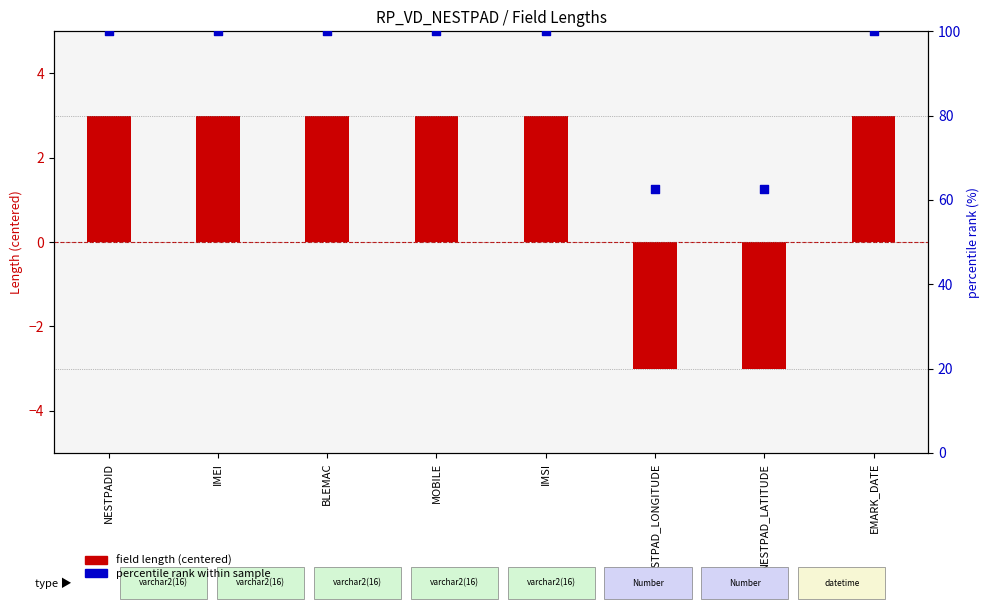

What is the total value across all series at BLEMAC?

103.0